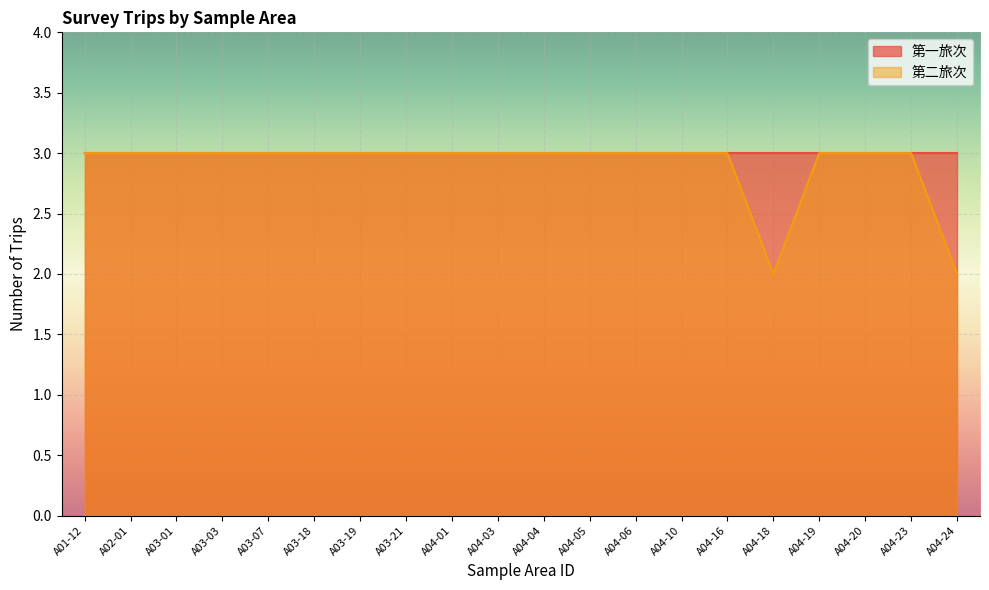

Count the number of categories in the chart.

20